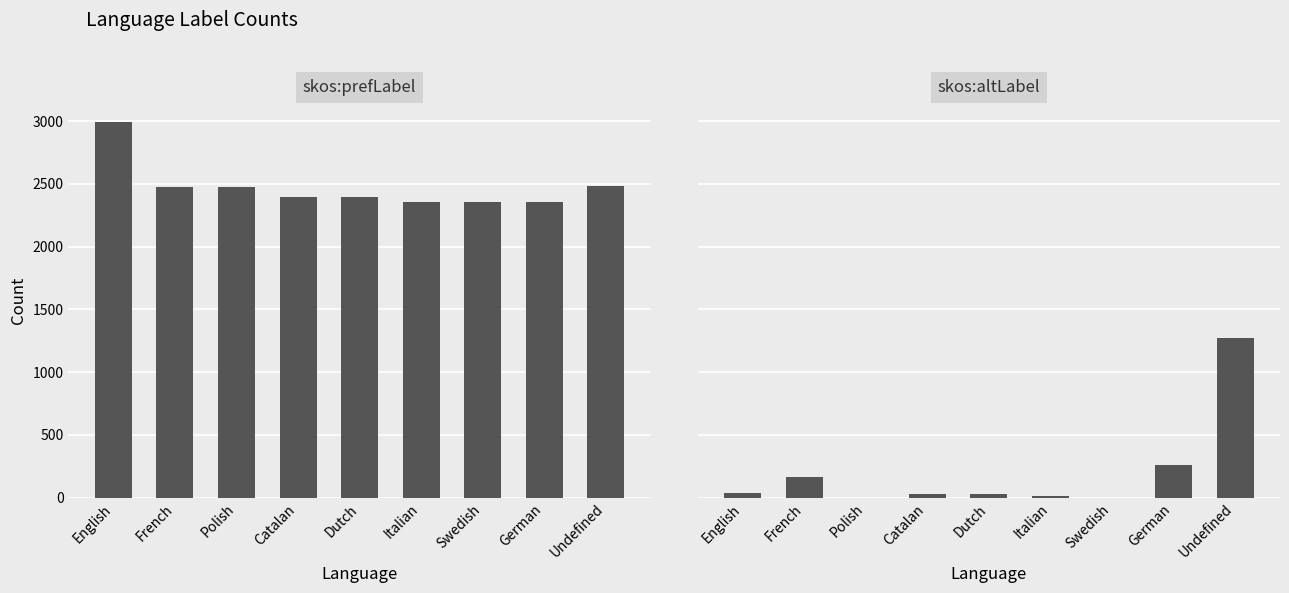

Which series changed the most between English and German?

skos:prefLabel